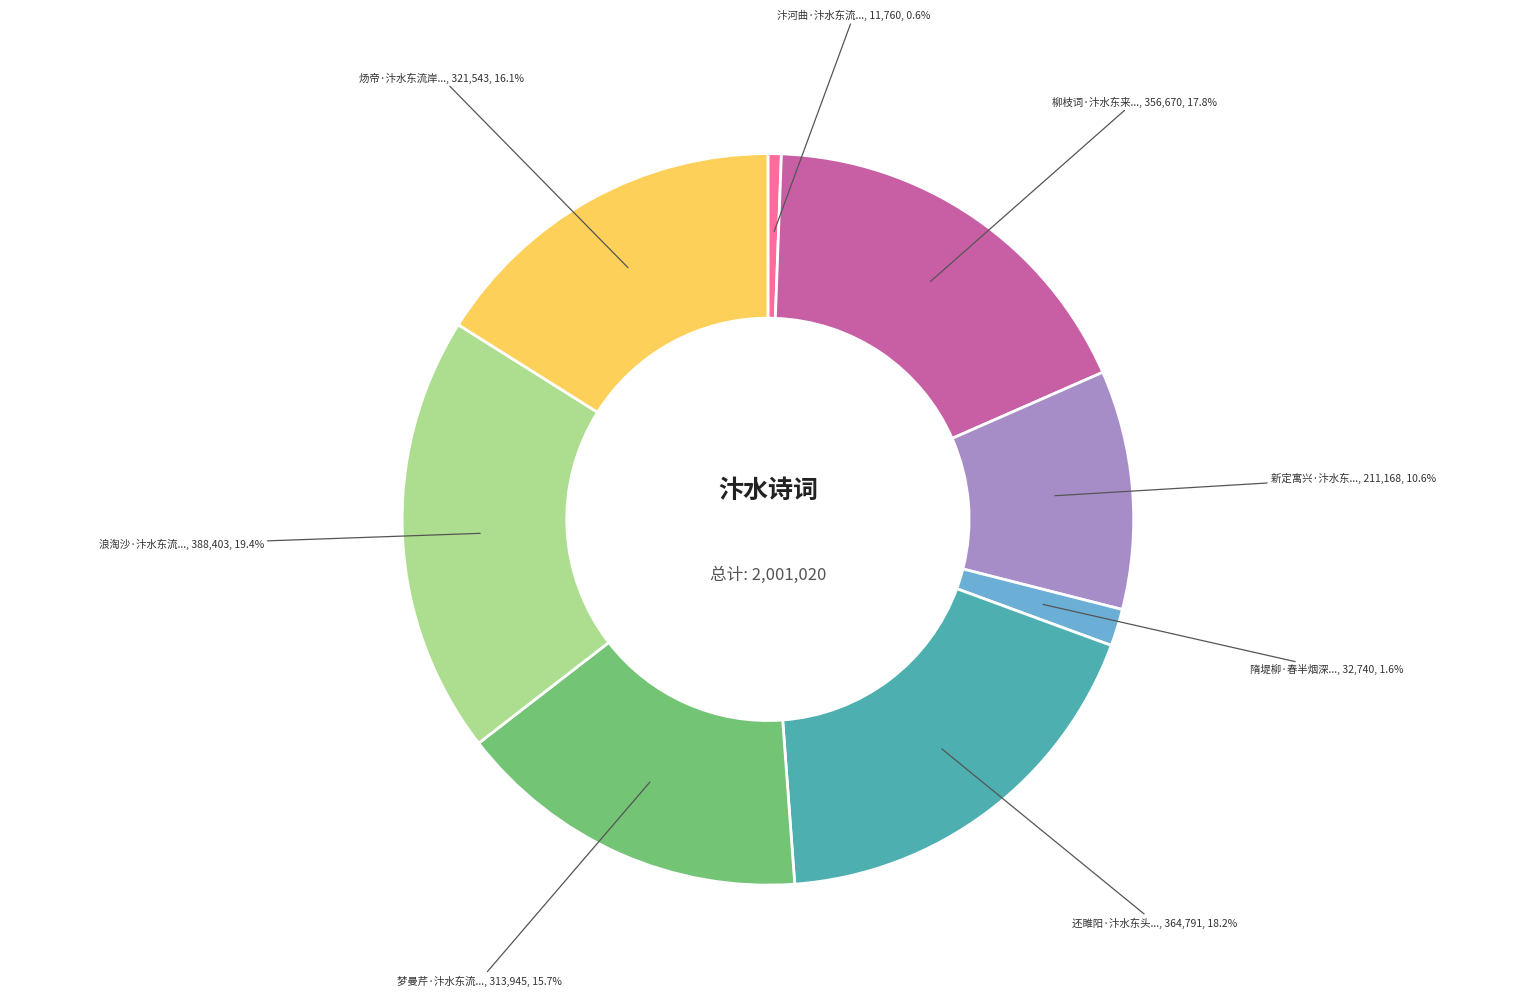

Is there a majority slice in this chart?

No